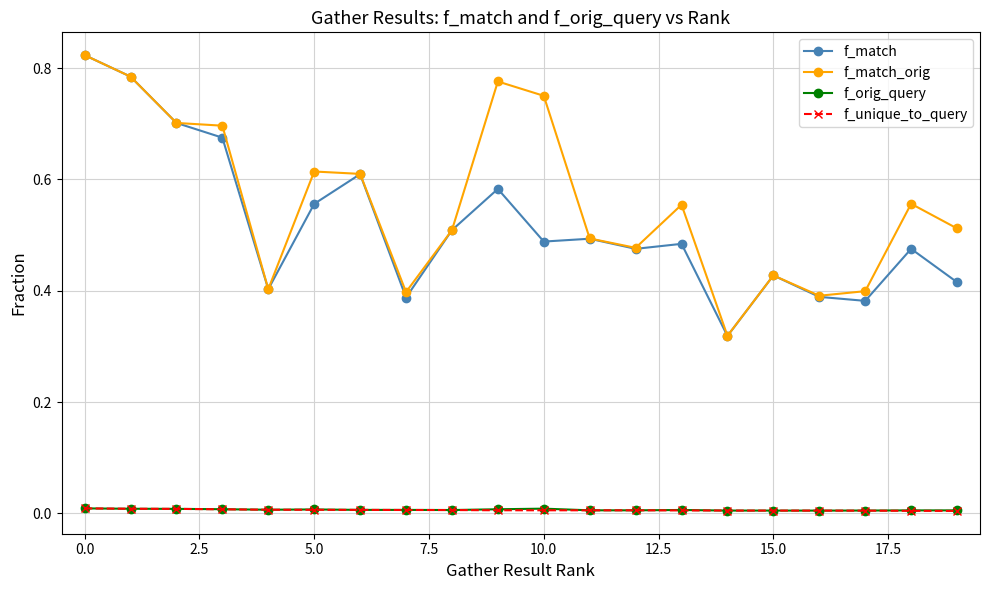

Which series has the largest total across all categories?

f_match_orig